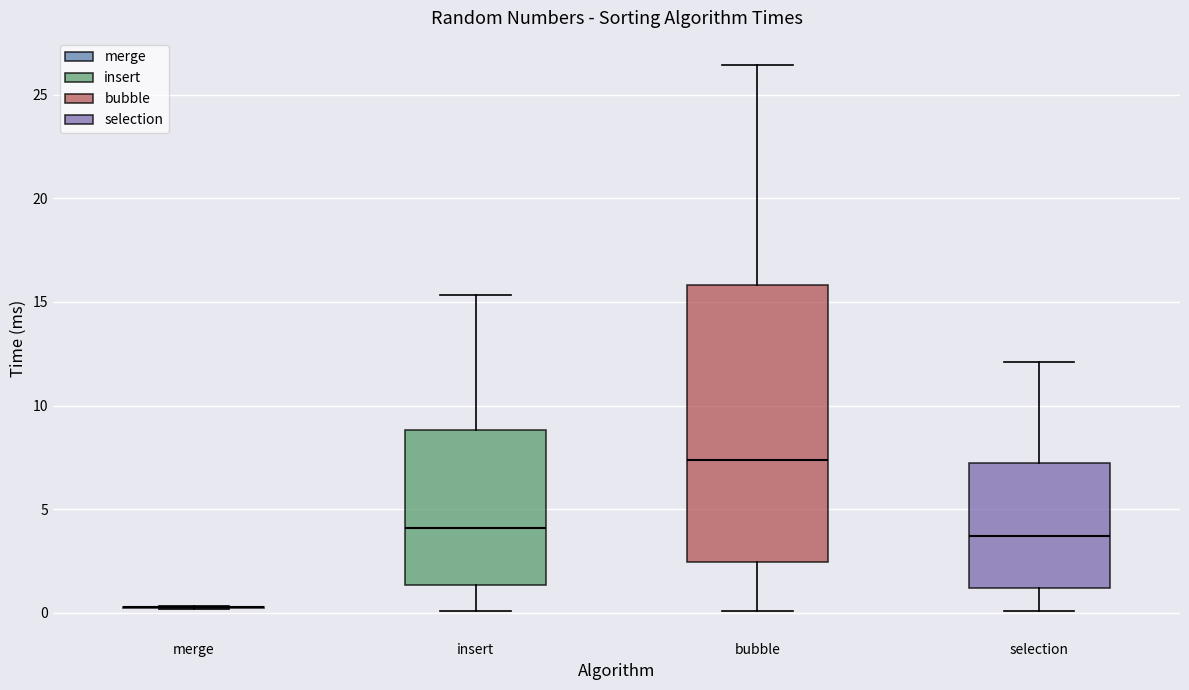

Reading left to right, transcribe this box plot: for each box, give where its median line is, the range the box spans, and where its two whiskers end, as read against the y-axis. The values are not printed on the chart, so give them approximately, as read against the axis.

merge: box collapsed to a line at 0.5, whiskers 0.0 to 0.5
insert: median 4.0, box 1.5 to 9.0, whiskers 0.0 to 15.5
bubble: median 7.5, box 2.5 to 16.0, whiskers 0.0 to 26.5
selection: median 3.5, box 1.0 to 7.0, whiskers 0.0 to 12.0